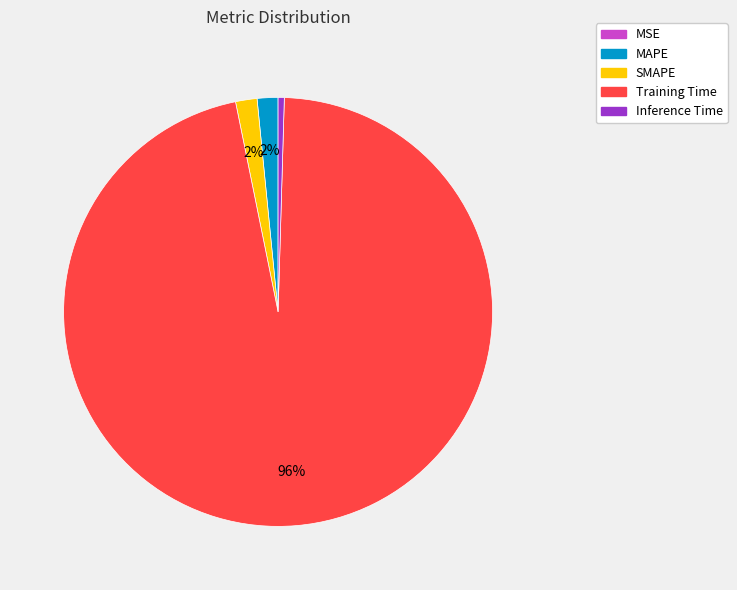

To the nearest percent, what is the difference between the largest and smallest slice percentages?

96%